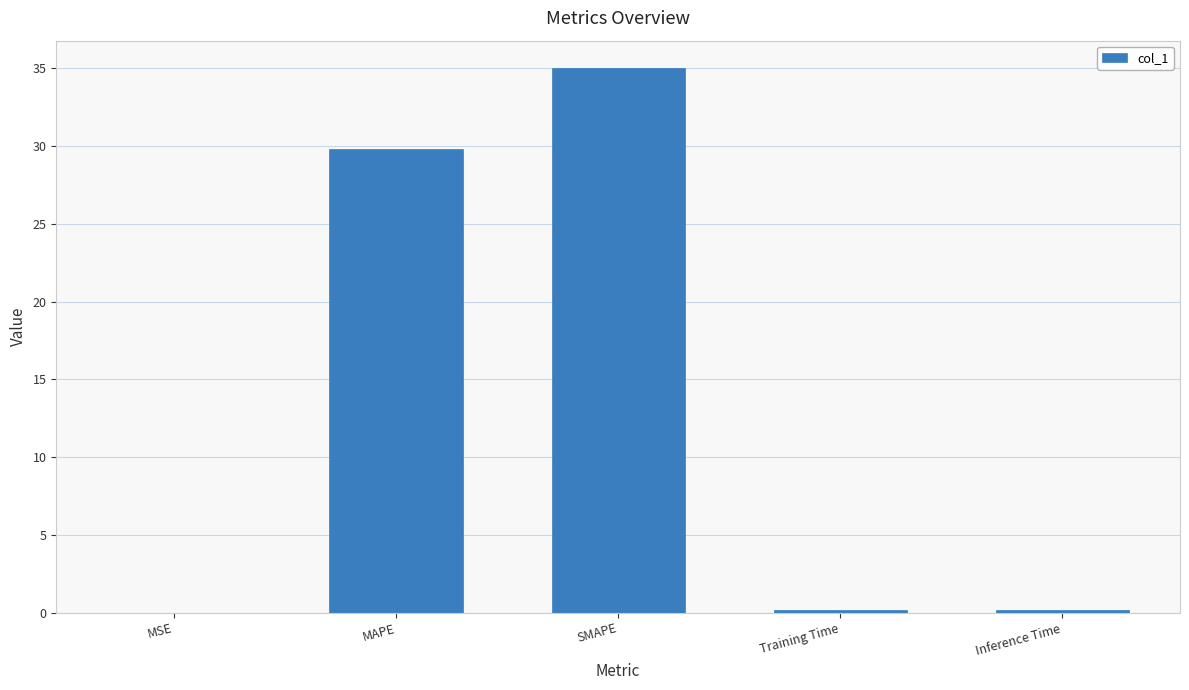

What is the sum of the values at SMAPE and Inference Time?

35.2